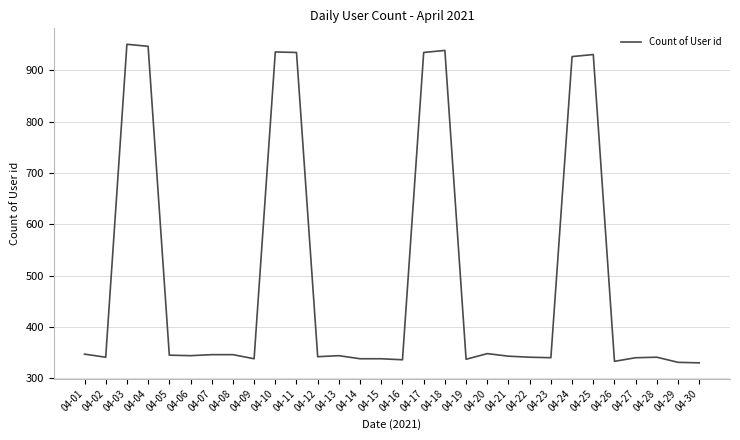

True or false: the data has more than 2 interior local peaks.

True